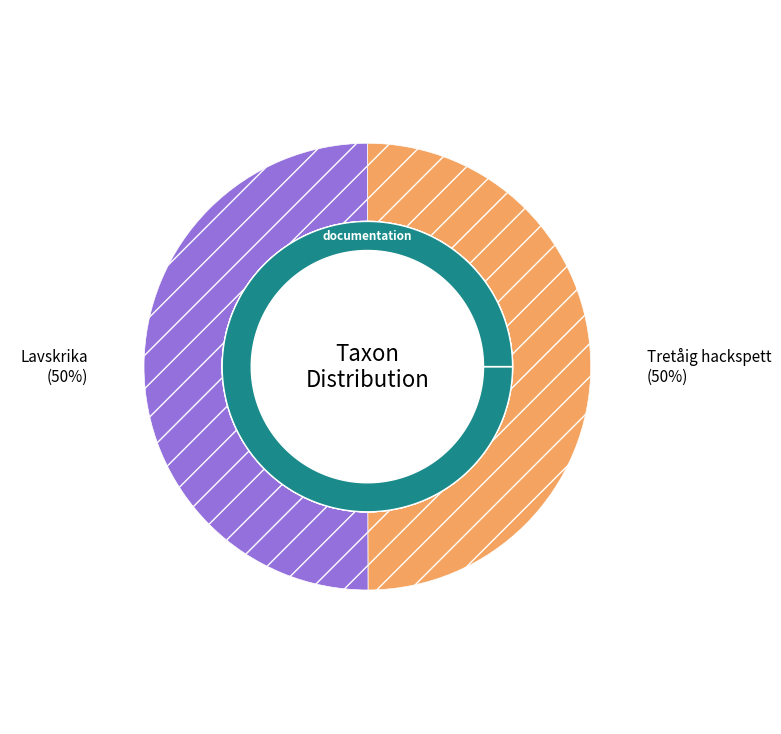

To the nearest percent, what portion does Lavskrika represent?

50%